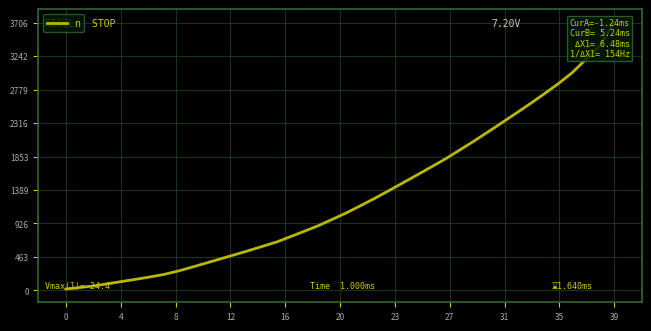

What is the value of the 17th point from the left?

124